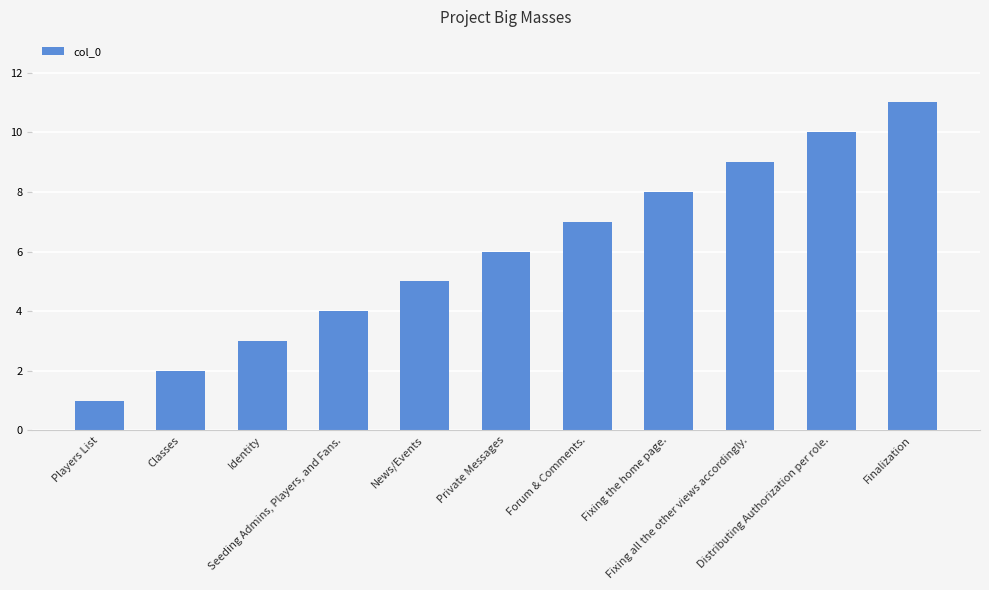

Reading left to right, what are all the values shown in this chart?

Players List=1	Classes=2	Identity=3	Seeding Admins, Players, and Fans.=4	News/Events=5	Private Messages=6	Forum & Comments.=7	Fixing the home page.=8	Fixing all the other views accordingly.=9	Distributing Authorization per role.=10	Finalization=11